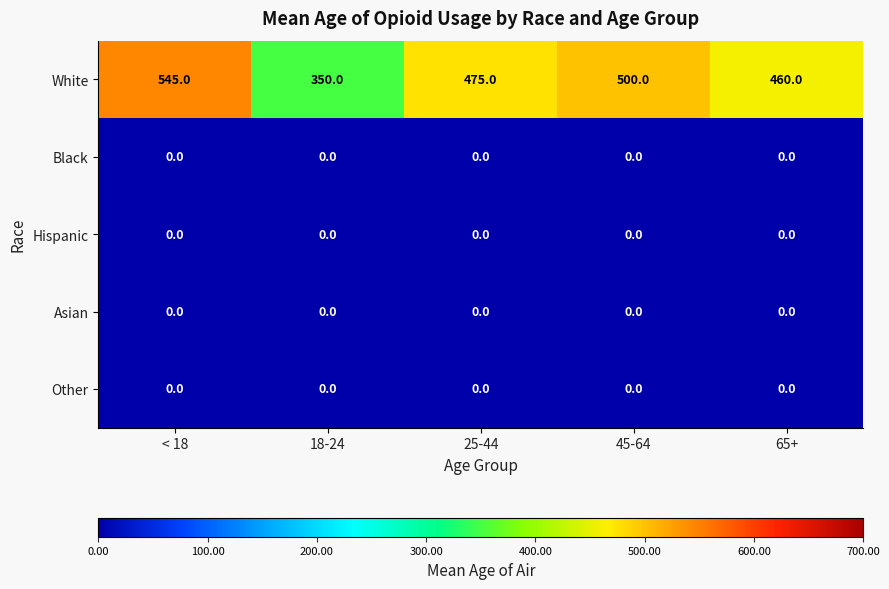

Reading left to right, extract all data points from this chart.

White: 545	350	475	500	460
Black: 0	0	0	0	0
Hispanic: 0	0	0	0	0
Asian: 0	0	0	0	0
Other: 0	0	0	0	0